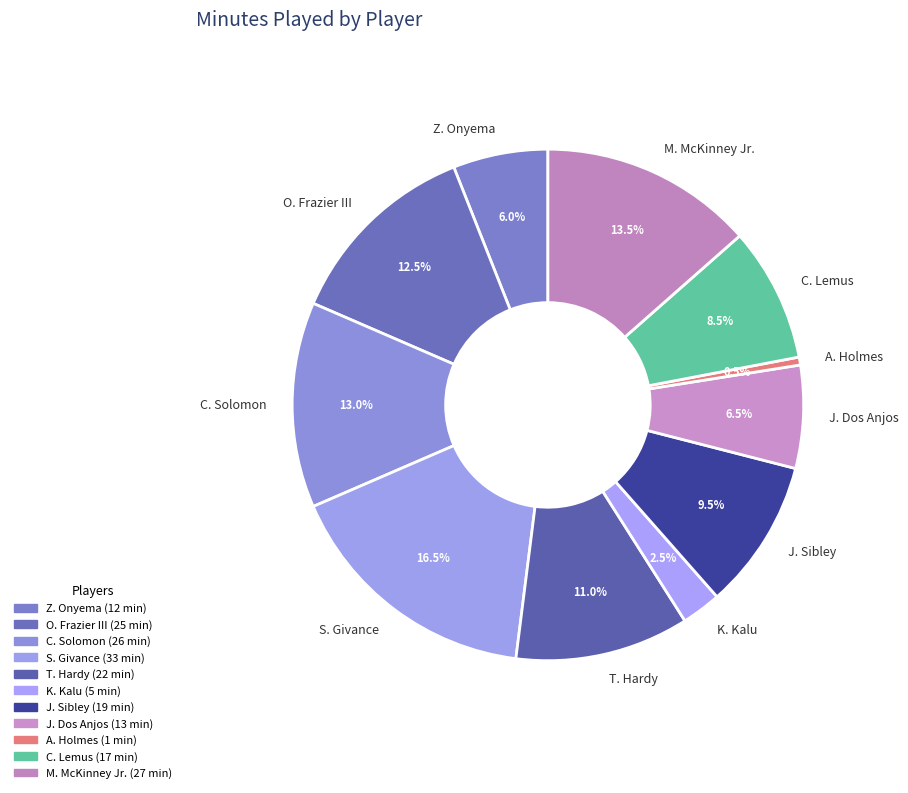

To the nearest percent, what is the average slice percentage?

9%